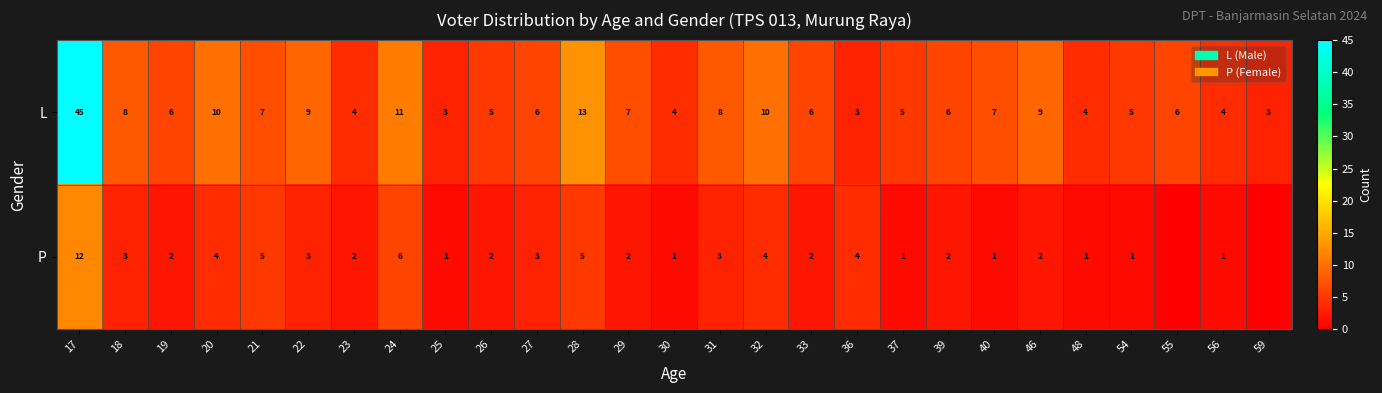

Rank the series at 36 from highest to lowest value.

P, L